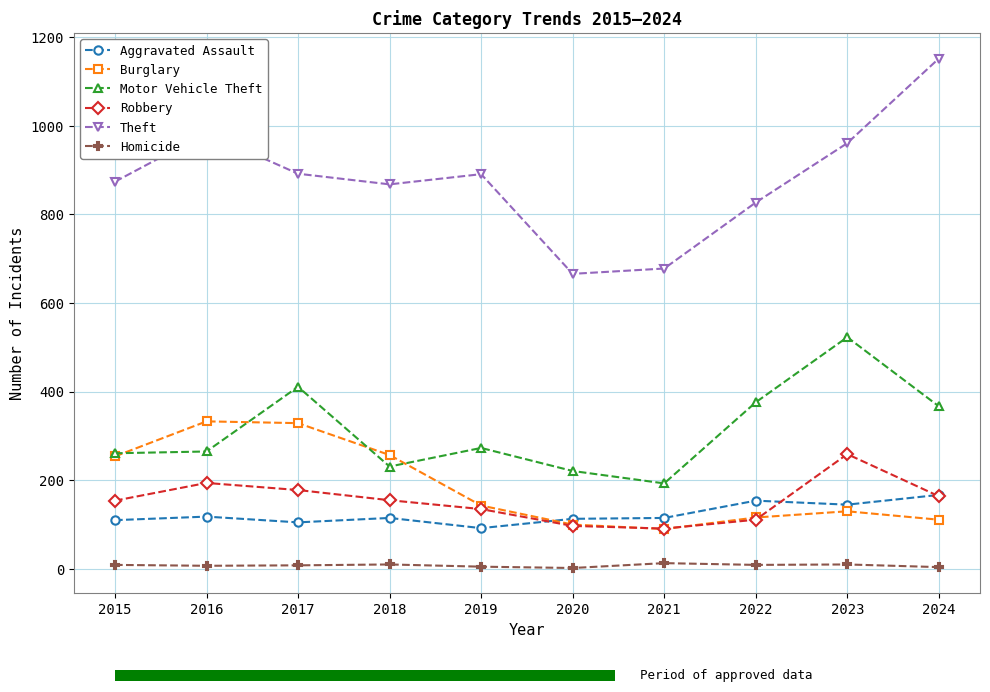

Between 2020 and 2023, which series saw the biggest shift?

Motor Vehicle Theft